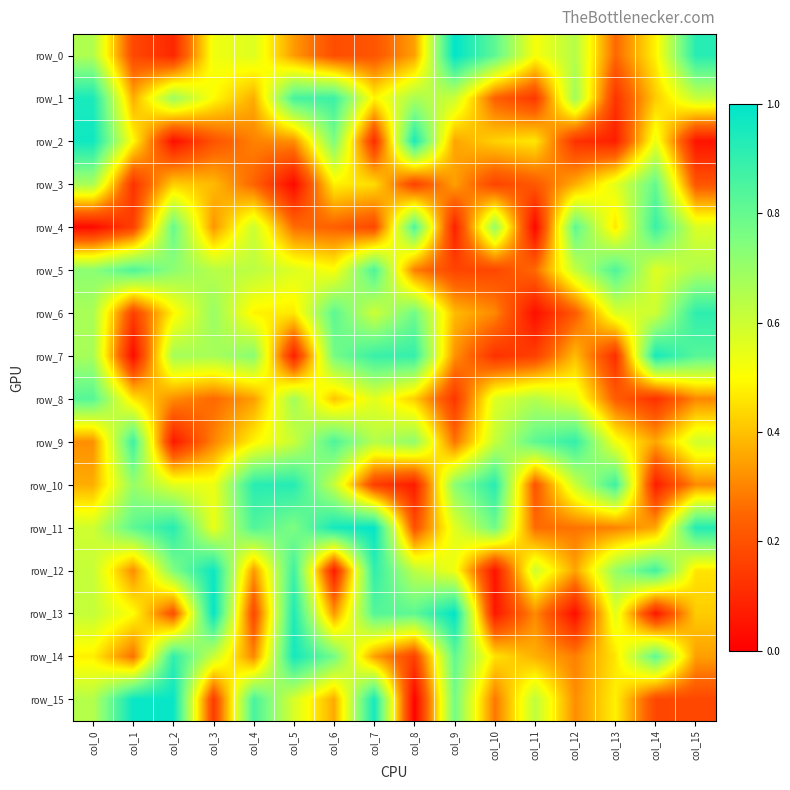

What is the sum of all row_2 values?

6.2